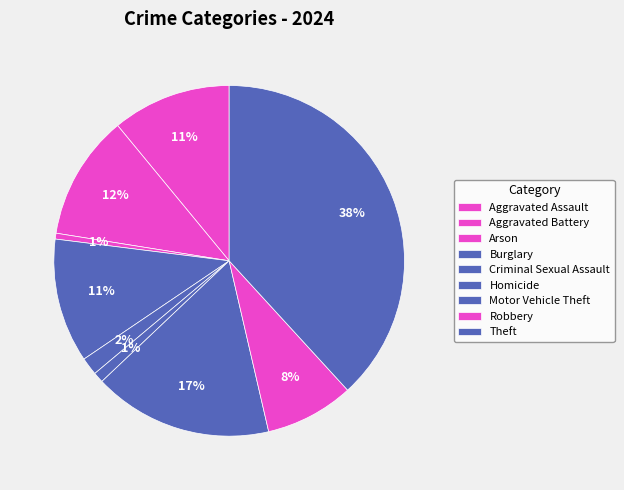

Count the number of slices in the pie.

9